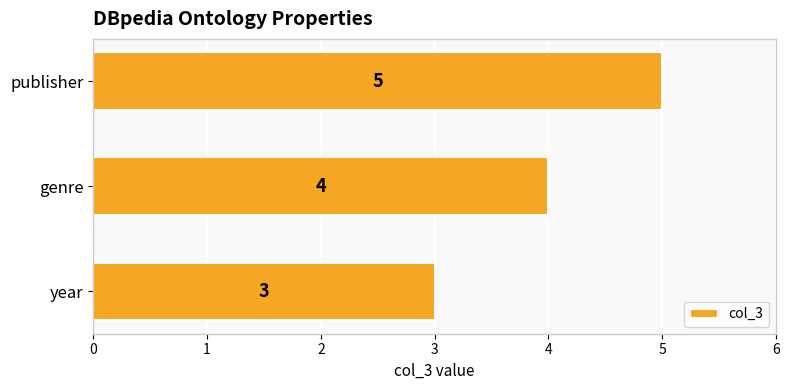

Count the values in the range 3 to 5.

3